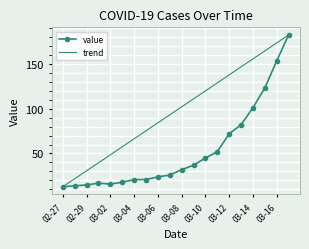

What is the difference between the maximum and minimum values?

169